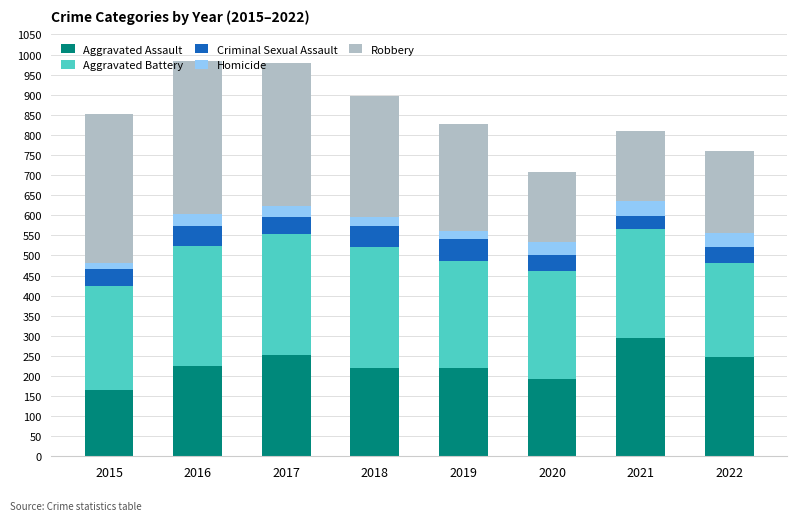

At which label does Aggravated Assault reach its peak?

2021